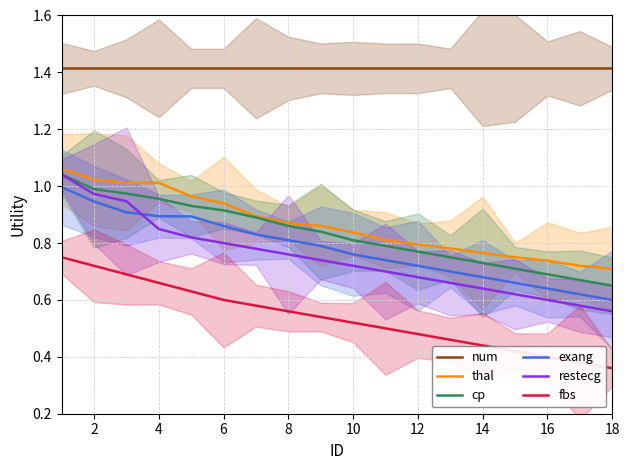

The value of exang at 4 is 0.9. True or false?

True